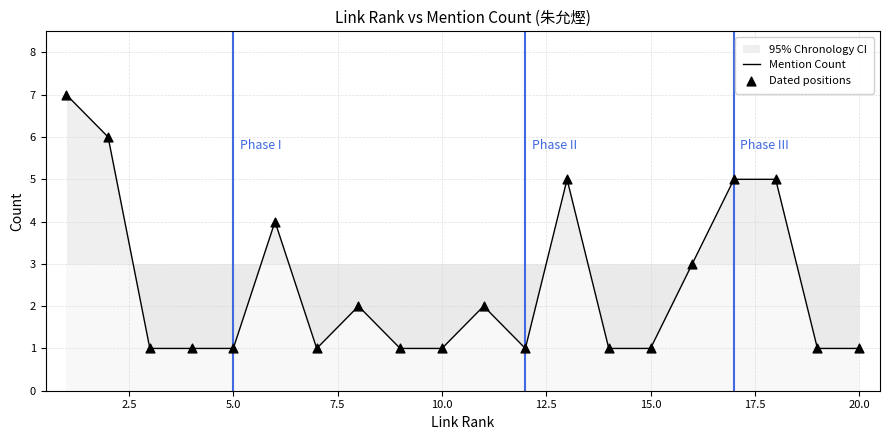

What is the difference between the maximum and minimum values?

6